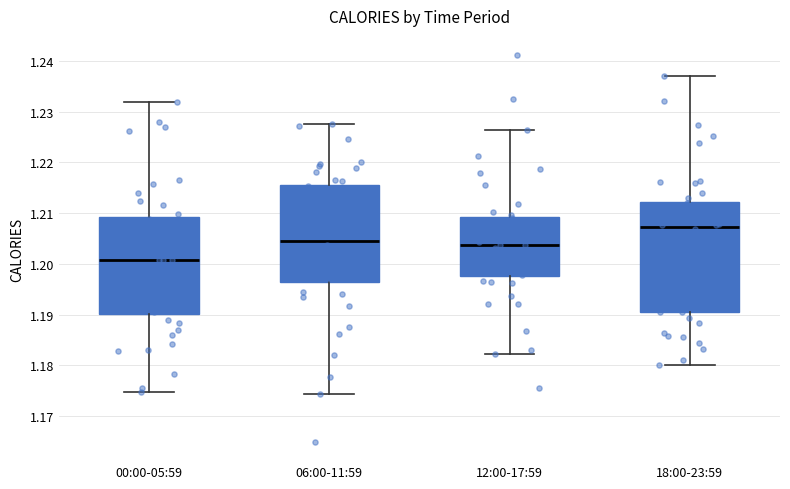

Reading left to right, read every box against the y-axis: the position of its median line, the range the box covers, and the ends of its whiskers. The values are not printed on the chart, so give them approximately, as read against the axis.

00:00-05:59: median 1.201, box 1.190 to 1.209, whiskers 1.175 to 1.232
06:00-11:59: median 1.205, box 1.196 to 1.216, whiskers 1.174 to 1.228
12:00-17:59: median 1.204, box 1.198 to 1.209, whiskers 1.182 to 1.226
18:00-23:59: median 1.207, box 1.191 to 1.212, whiskers 1.180 to 1.237